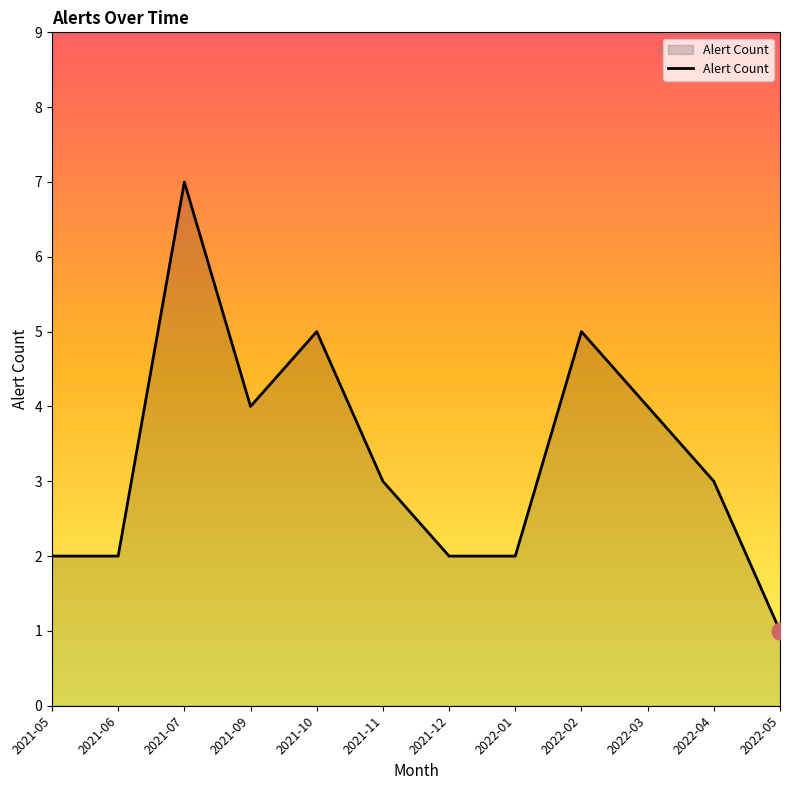

Which category has the highest value across all series?

2021-07